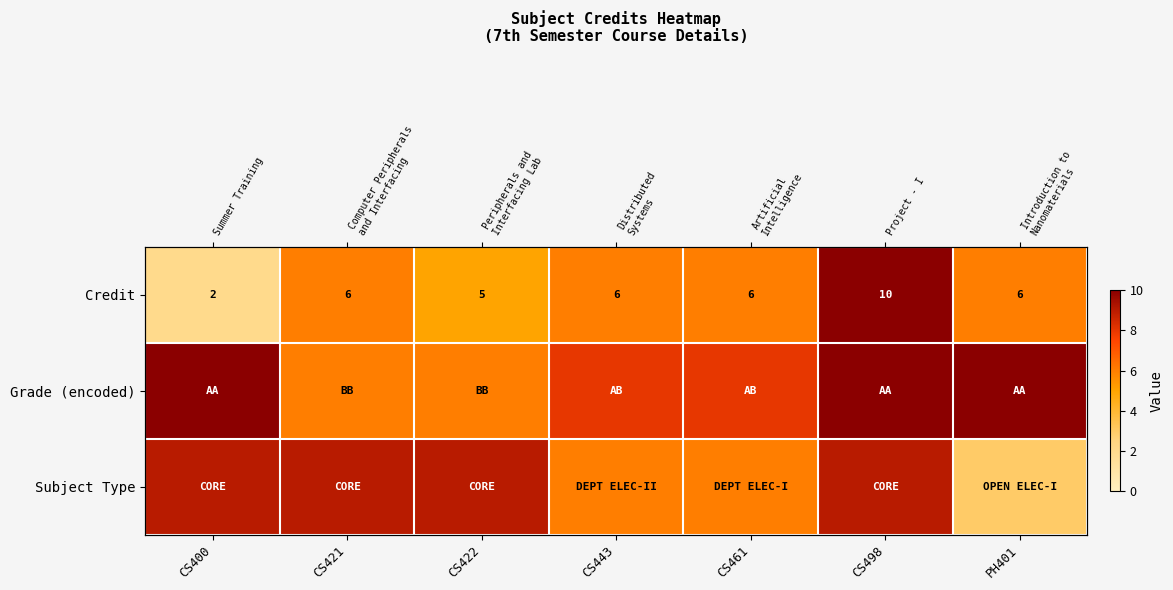

At which label does Subject Type reach its minimum?

PH401